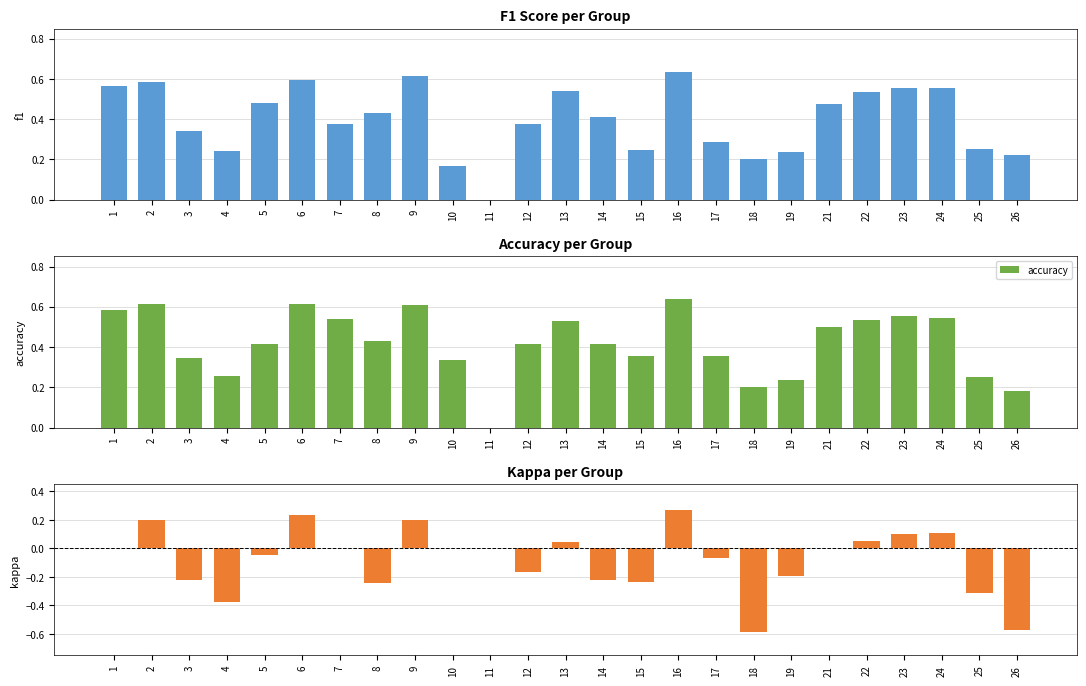

The accuracy series shows 0.1 at 4. True or false?

False